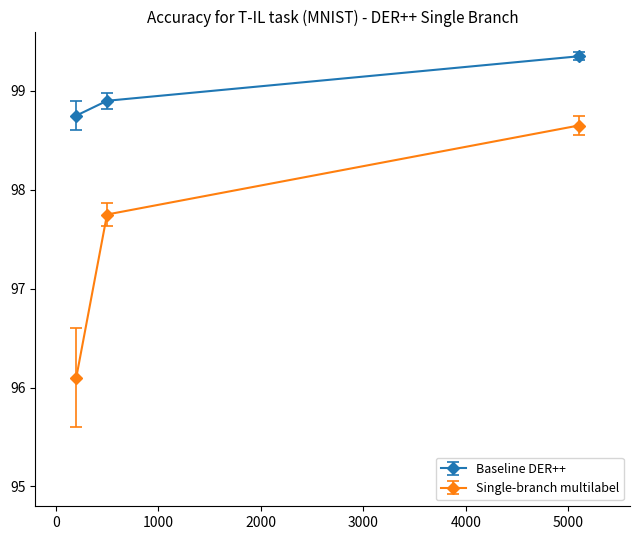

Which series has the largest range (max minus min)?

Single-branch multilabel